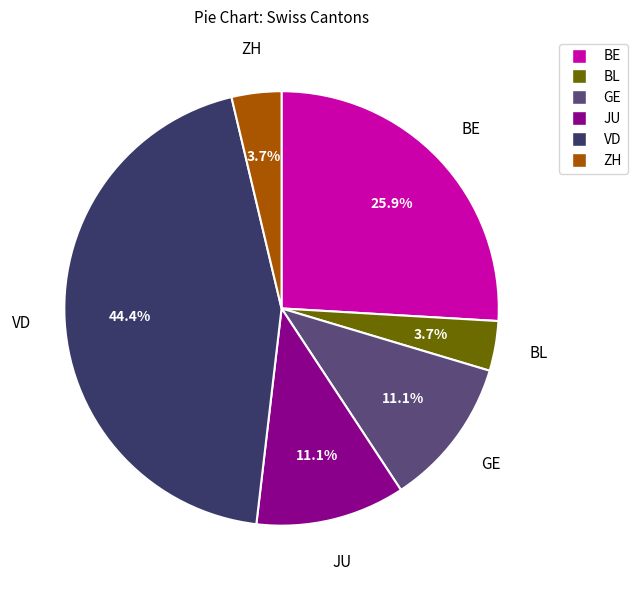

Is there any slice that represents more than half of the pie?

No